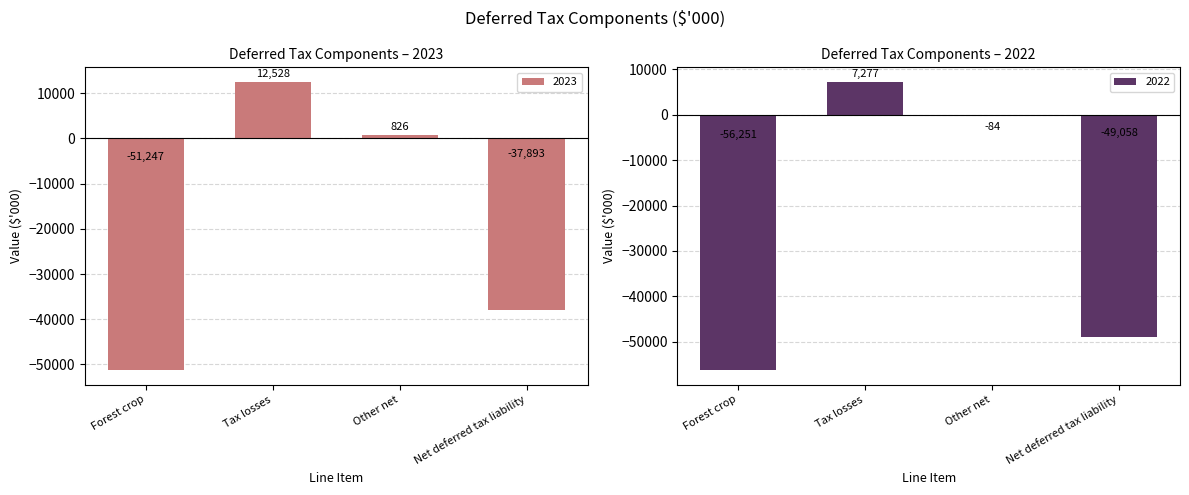

What position from the left is Net deferred tax liability?

4